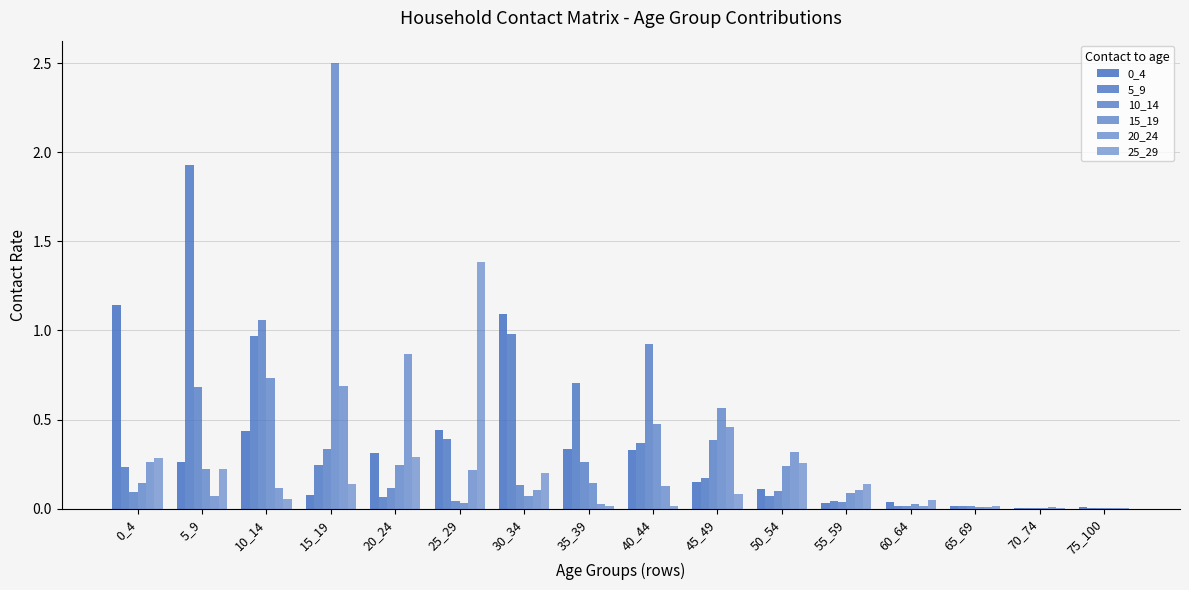

At which label is 0_4 closest to 0?

70_74